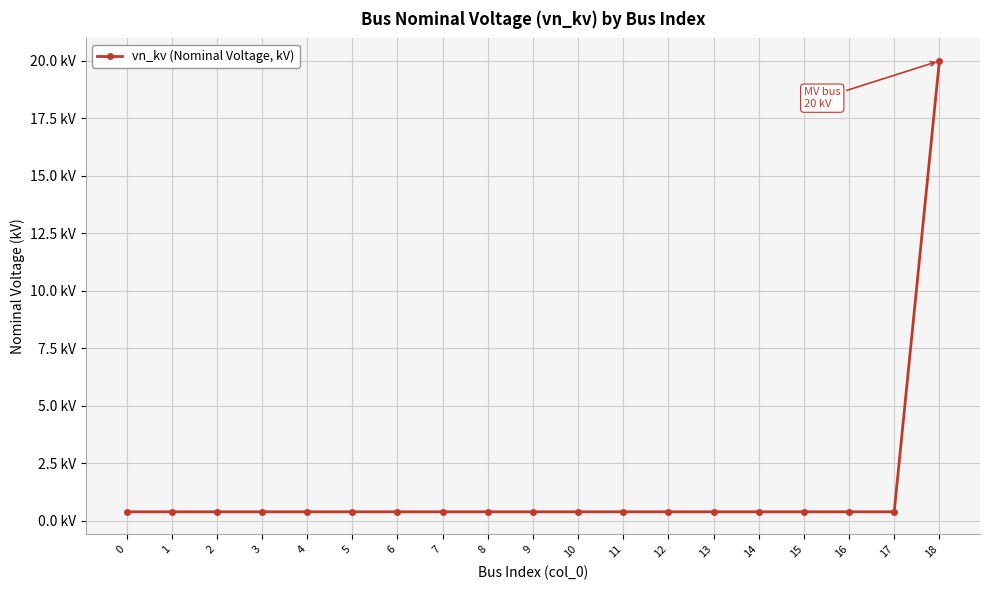

What value does the data have at 1?

0.4